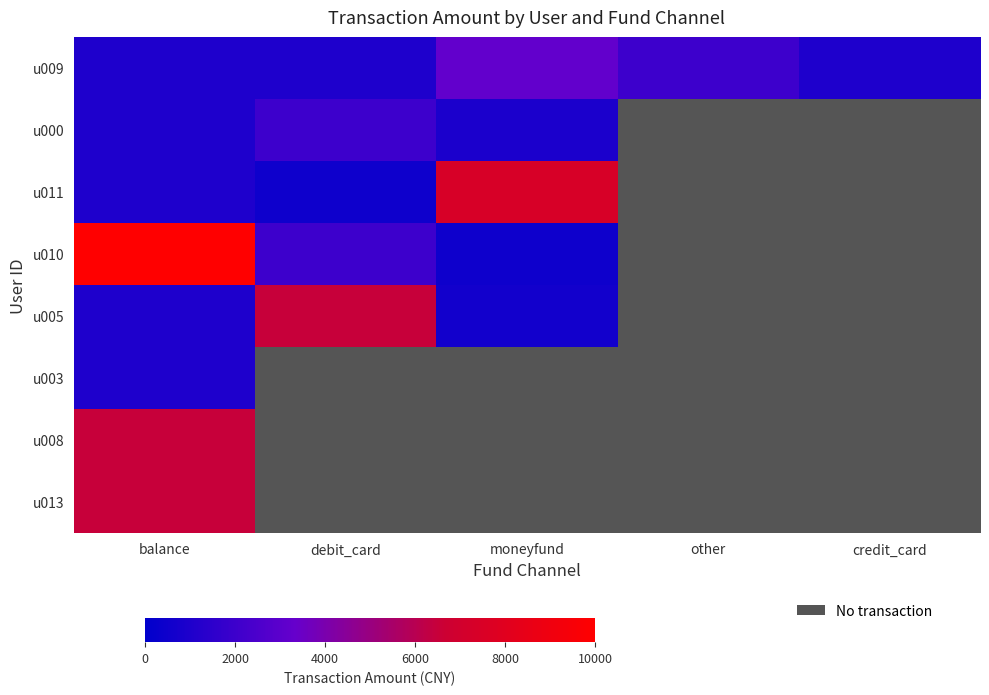

At which category is the sum across all series the highest?

balance